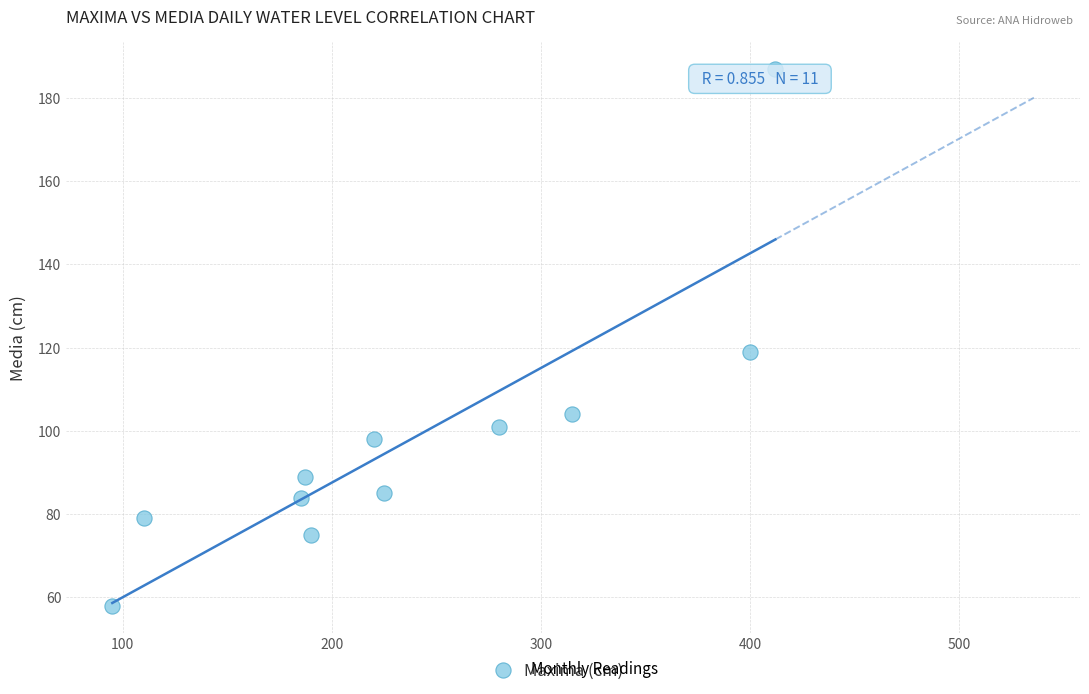

What Y value in the scatter plot is closest to 122?

119